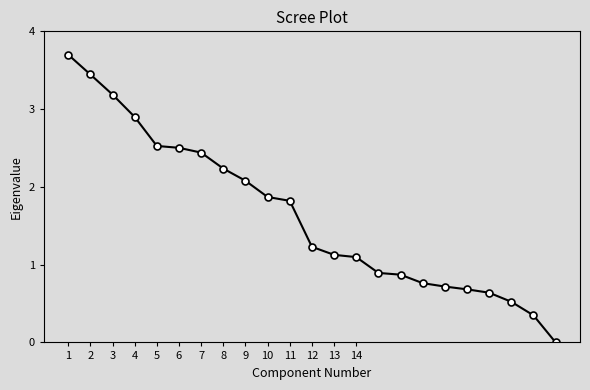

How many lines are shown in the chart?

1